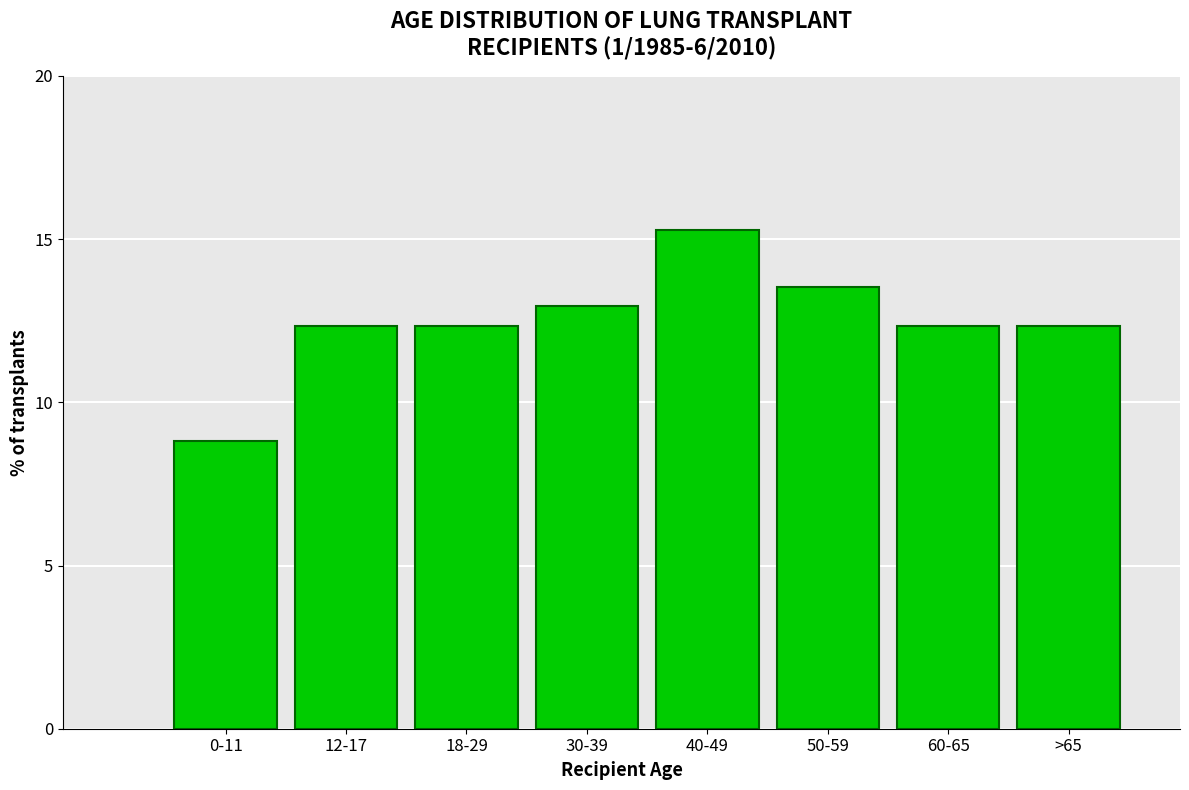

Reading left to right, transcribe all the data shown in this chart.

8.8	12.4	12.4	12.9	15.3	13.5	12.4	12.4